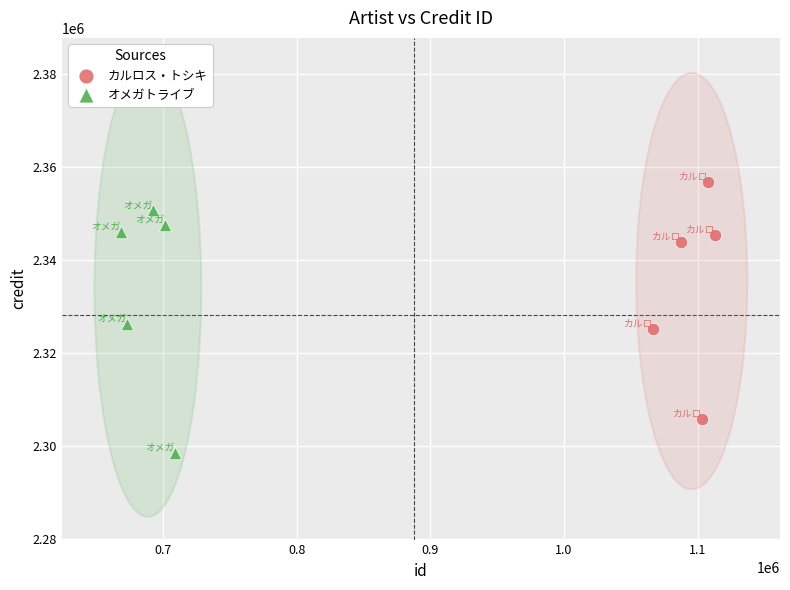

Which series reaches the minimum Y coordinate?

オメガトライブ